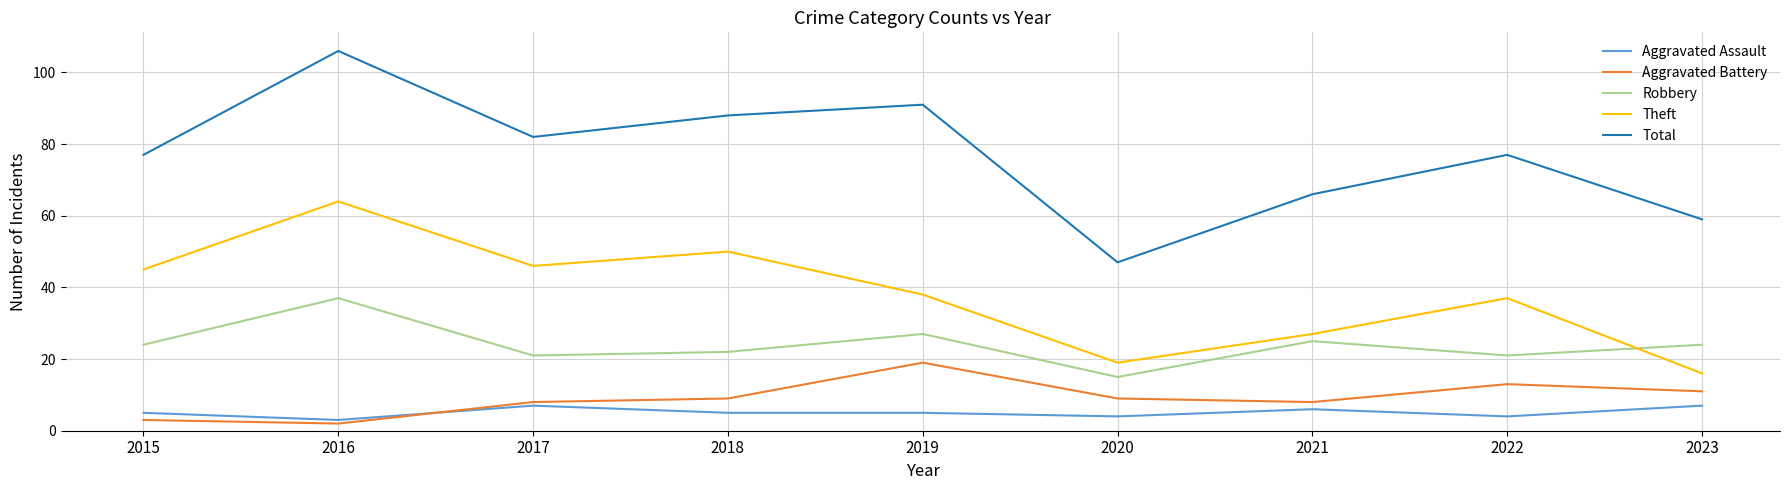

What is the minimum value shown in the chart?

2